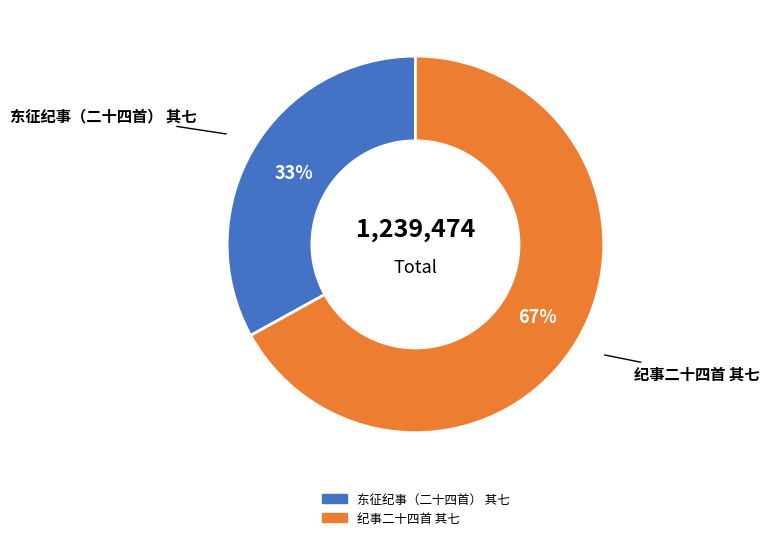

What percentage is the 纪事二十四首 其七 slice, to the nearest percent?

67%